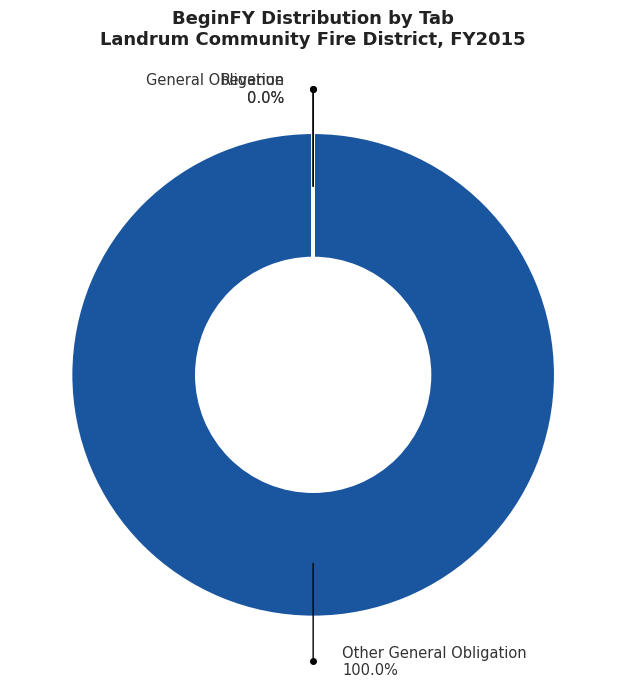

What is the smallest slice in the pie chart?

General Obligation